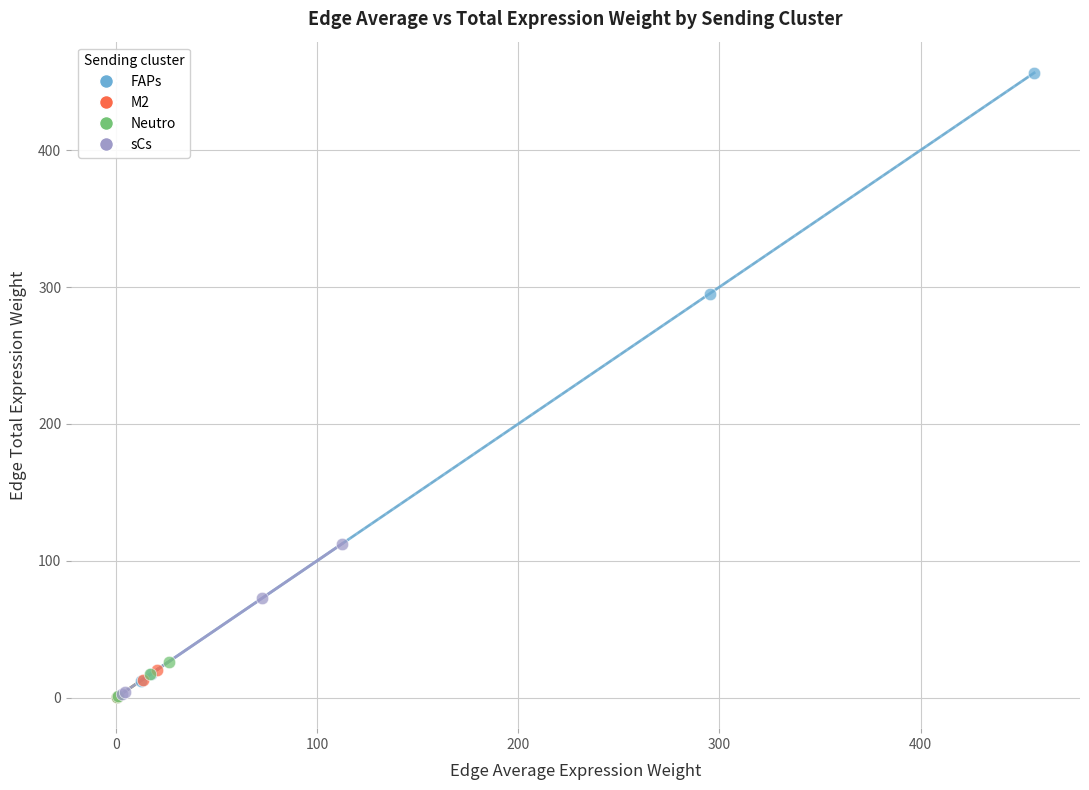

Which series reaches the maximum Y coordinate?

FAPs